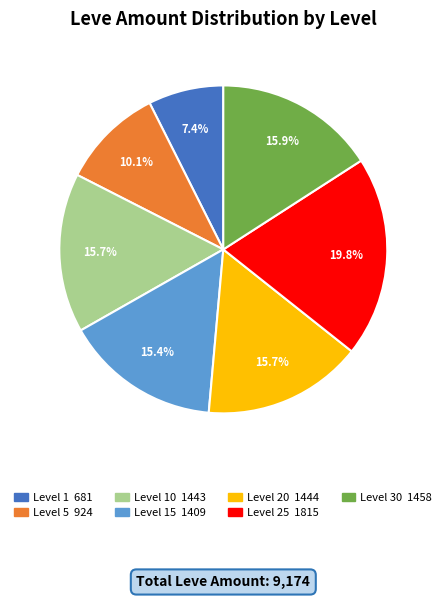

Is there a majority slice in this chart?

No